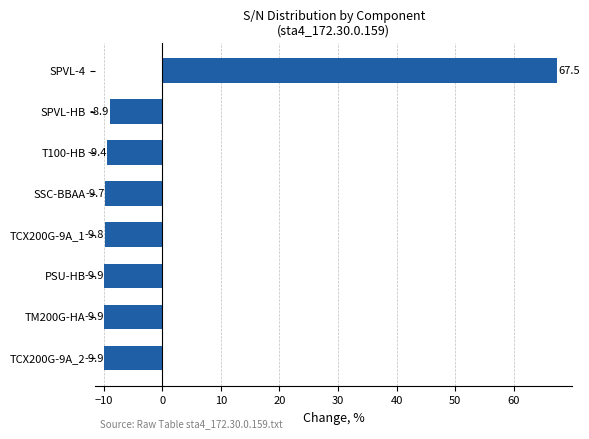

Reading bottom to top, list all the values displayed in this chart.

TCX200G-9A_2=-9.9	TM200G-HA=-9.9	PSU-HB=-9.9	TCX200G-9A_1=-9.8	SSC-BBAA=-9.7	T100-HB=-9.4	SPVL-HB=-8.9	SPVL-4=67.5